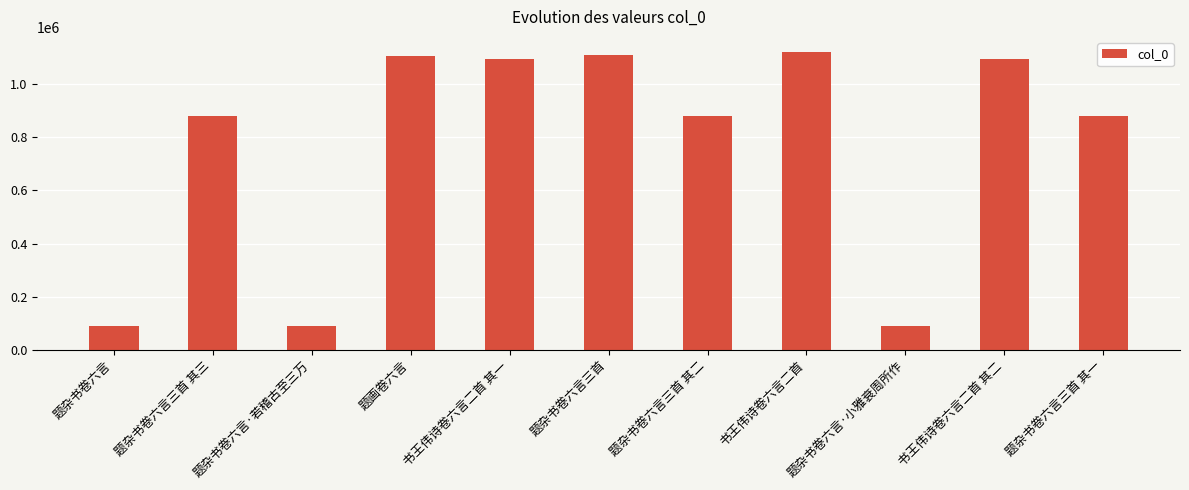

What is the minimum value shown in the chart?

88609